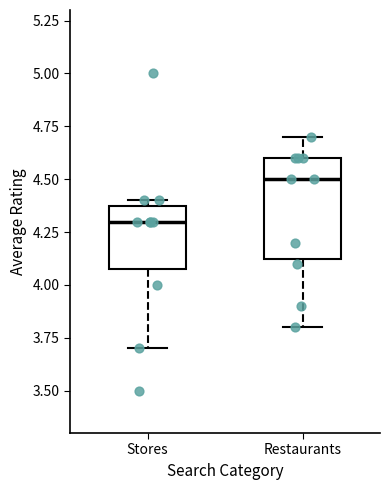

Comparing the boxes themselves (not the whiskers), which one is the tallest?

Restaurants